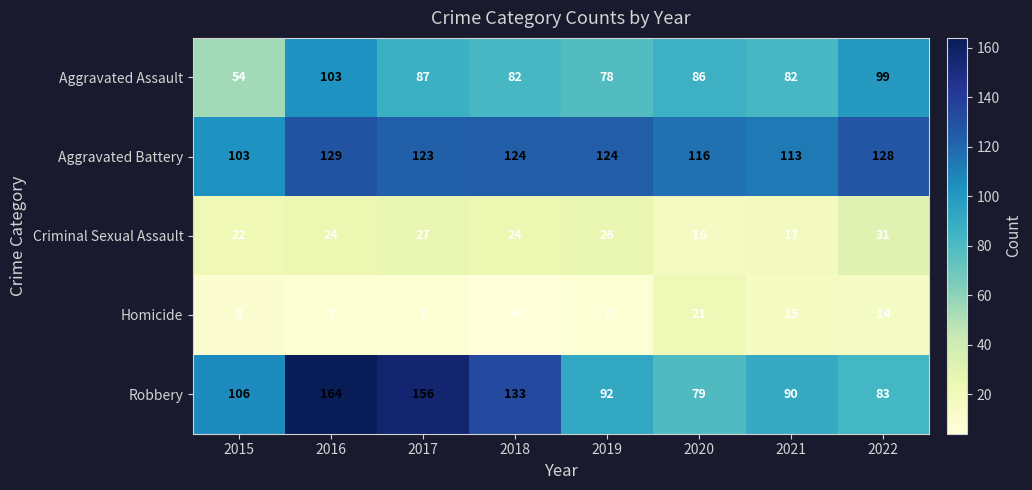

Where is Criminal Sexual Assault nearest to the value 23?

2015